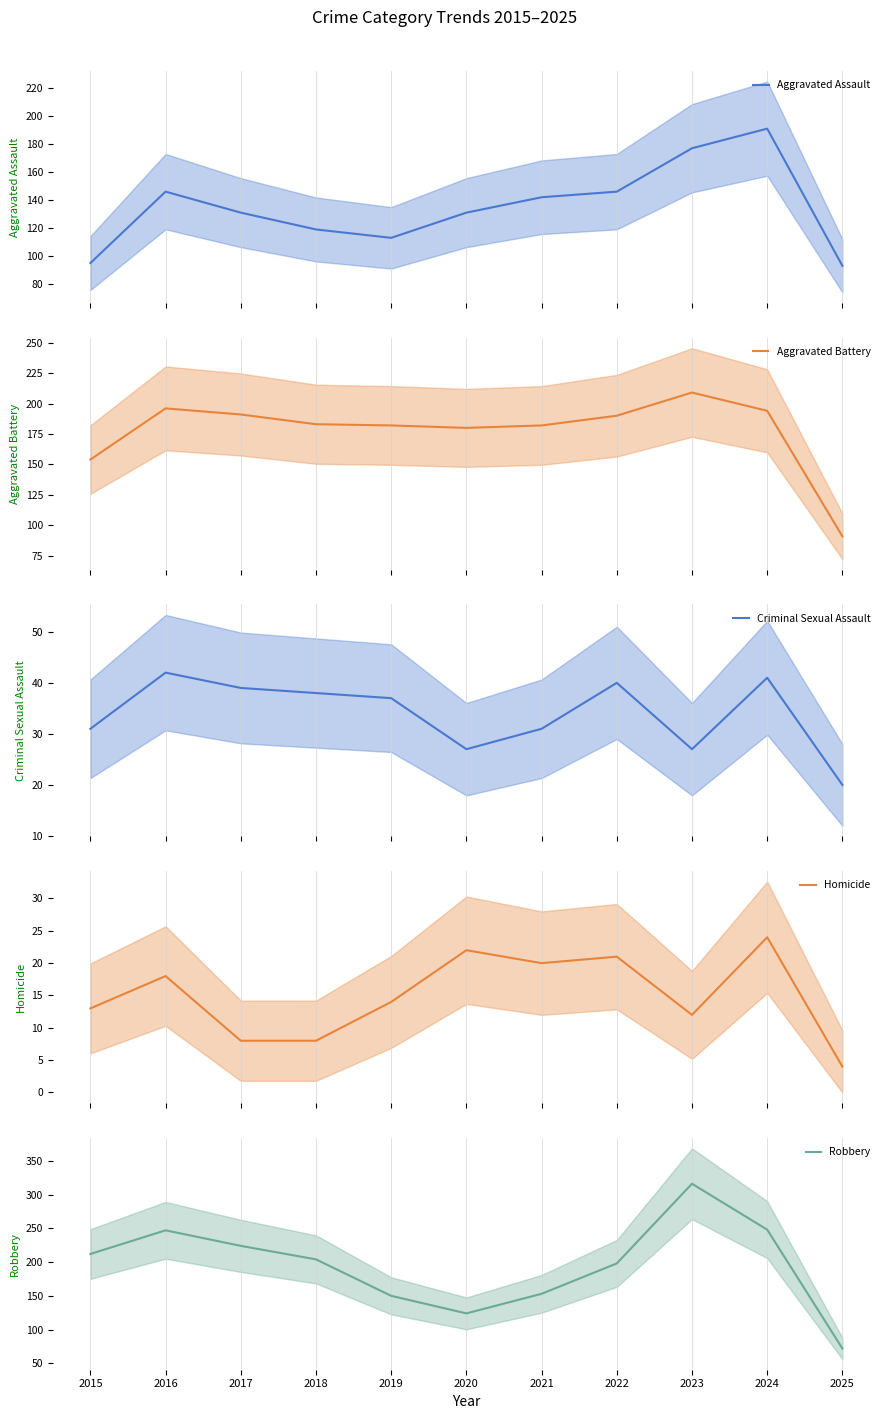

Where is the first local maximum for Criminal Sexual Assault?

2016